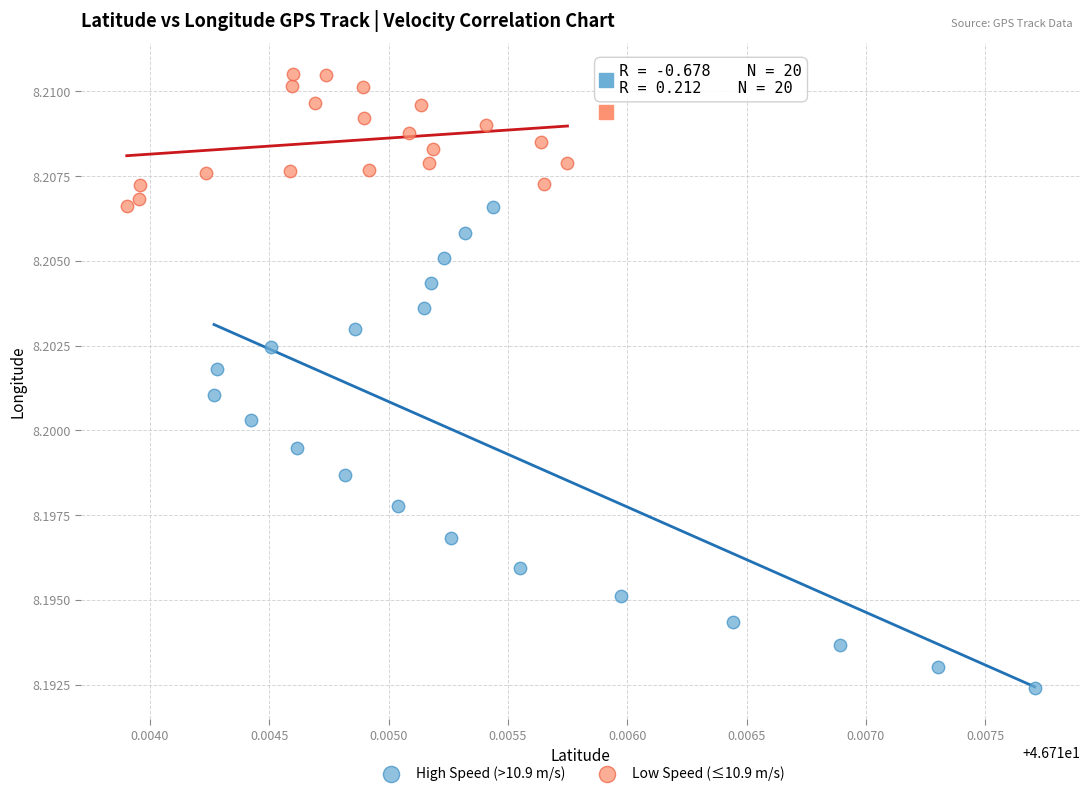

What are all the series names shown in the legend?

High Speed (>10.9 m/s), Low Speed (≤10.9 m/s)